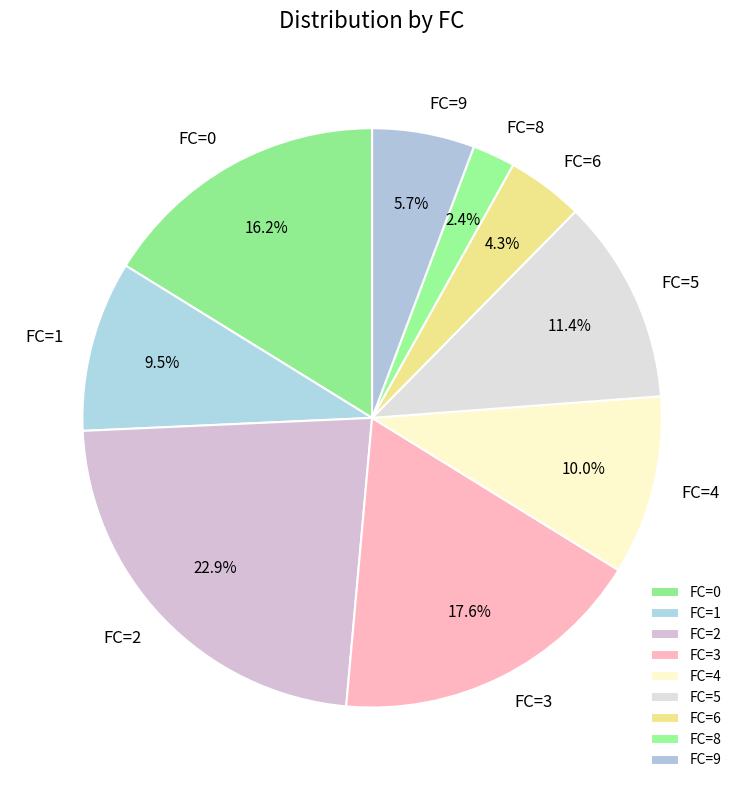

What is the smallest slice in the pie chart?

FC=8